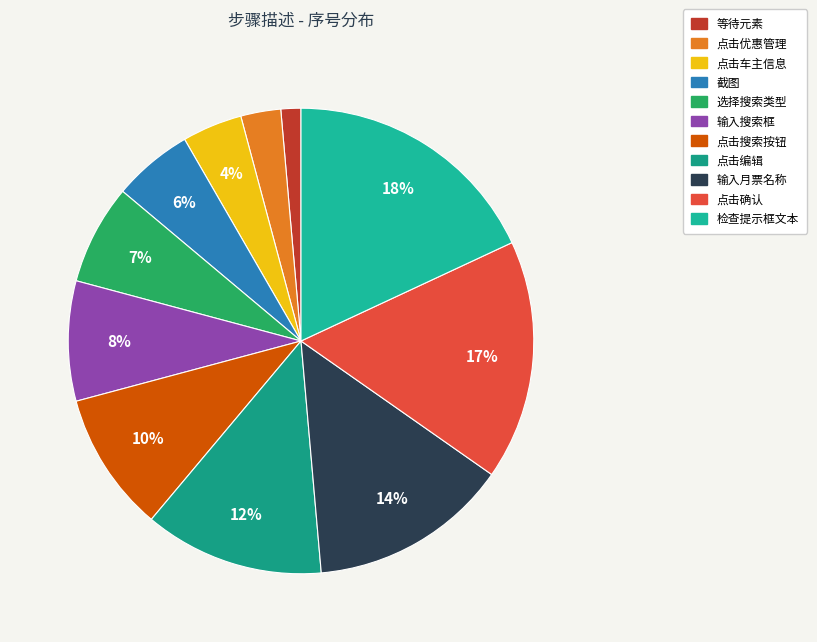

How many slices are in this pie chart?

11